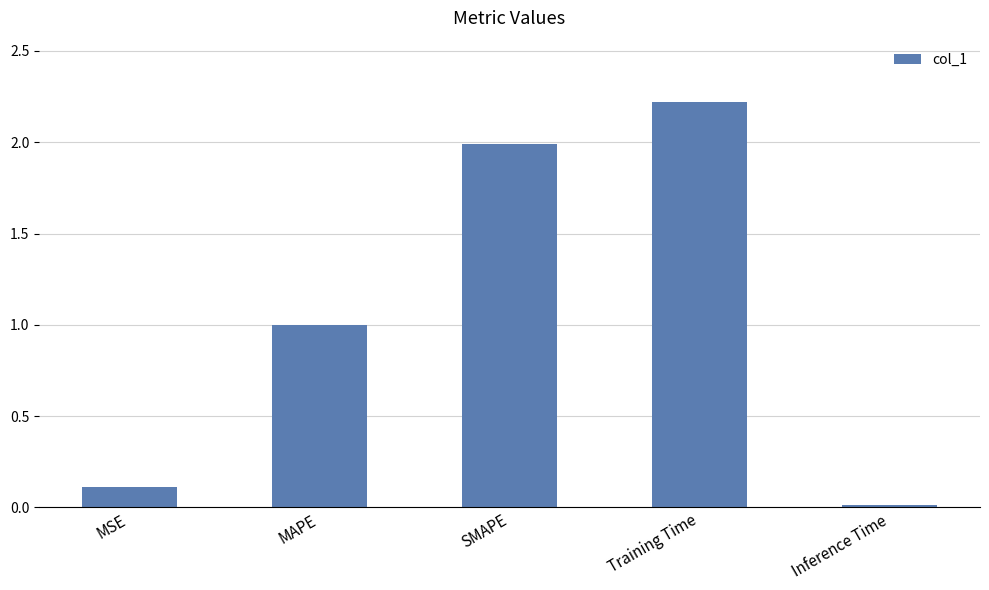

The chart shows a value of 2.0 at SMAPE. True or false?

True